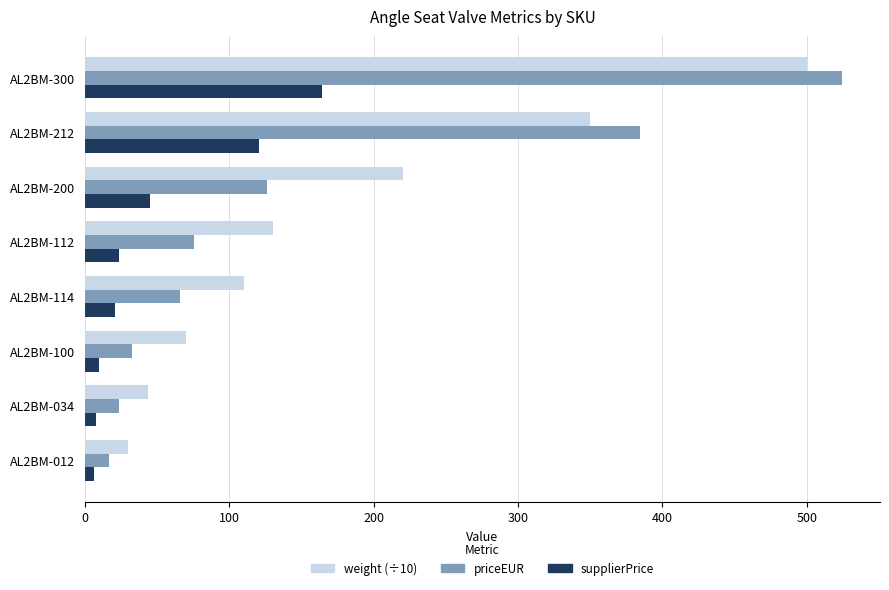

What is the highest value of the weight (÷10) series?

500.0